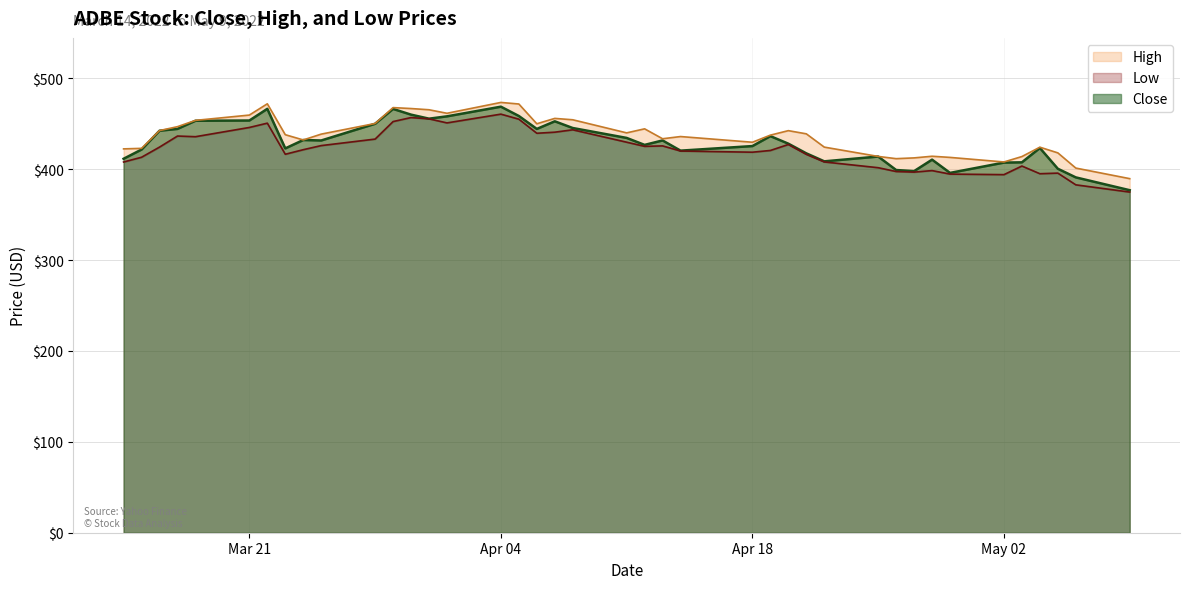

Which series changed the most between 2022-04-01 and 2022-04-25?

Low